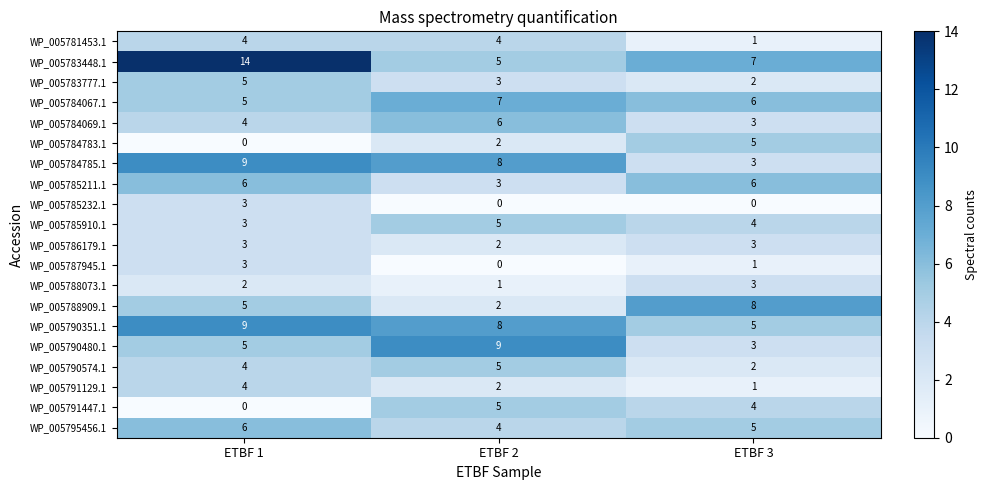

The WP_005790574.1 series shows 5 at ETBF 2. True or false?

True